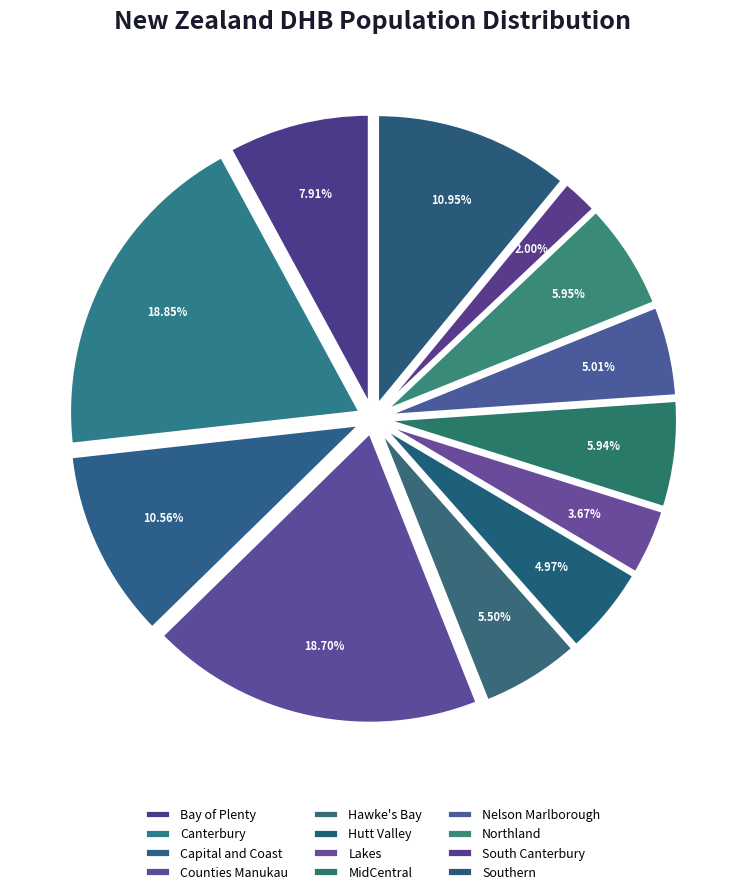

Combined, what portion of the pie is Hawke's Bay and Northland?

11.5%